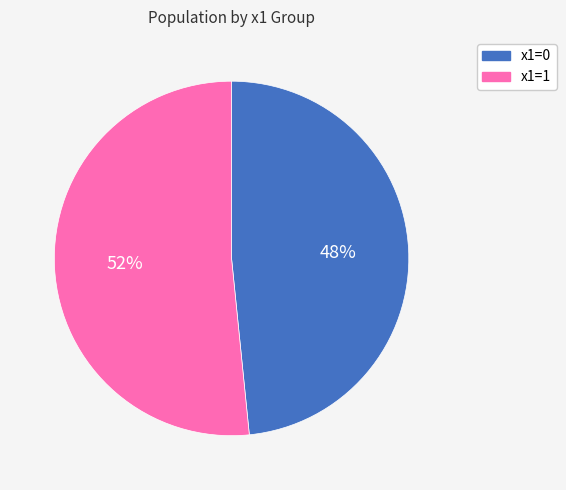

The x1=1 slice represents 41% of the pie. True or false?

False